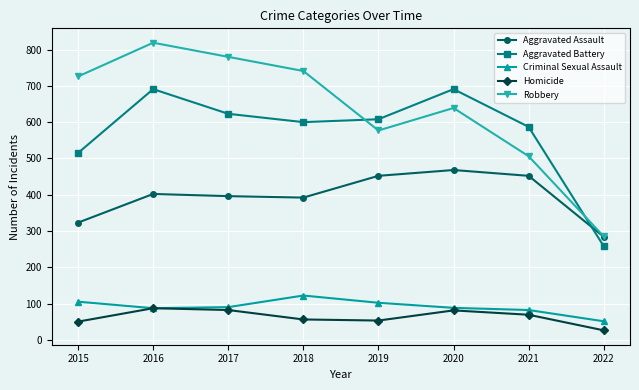

At which label does Aggravated Battery first exceed 608?

2016